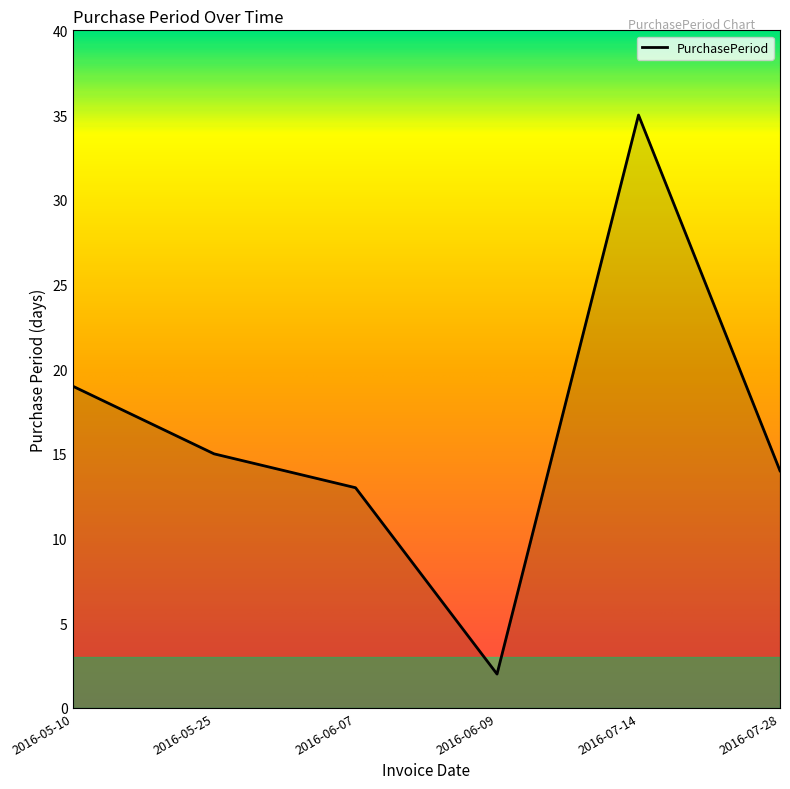

Reading left to right, transcribe all the data shown in this chart.

2016-05-10=19	2016-05-25=15	2016-06-07=13	2016-06-09=2	2016-07-14=35	2016-07-28=14